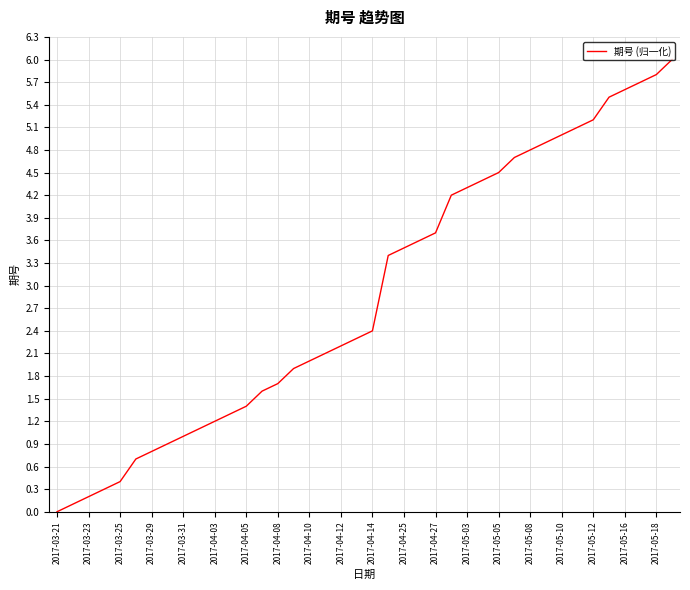

Reading left to right, list all the values displayed in this chart.

0.0	0.1	0.2	0.3	0.4	0.7	0.8	0.9	1.0	1.1	1.2	1.3	1.4	1.6	1.7	1.9	2.0	2.1	2.2	2.3	2.4	3.4	3.5	3.6	3.7	4.2	4.3	4.4	4.5	4.7	4.8	4.9	5.0	5.1	5.2	5.5	5.6	5.7	5.8	6.0